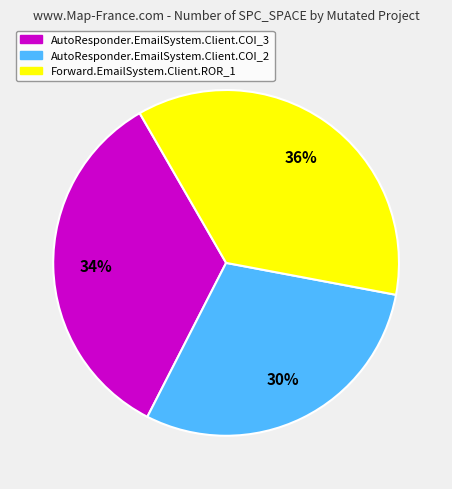

What percentage is the AutoResponder.EmailSystem.Client.COI_2 slice, to the nearest percent?

30%